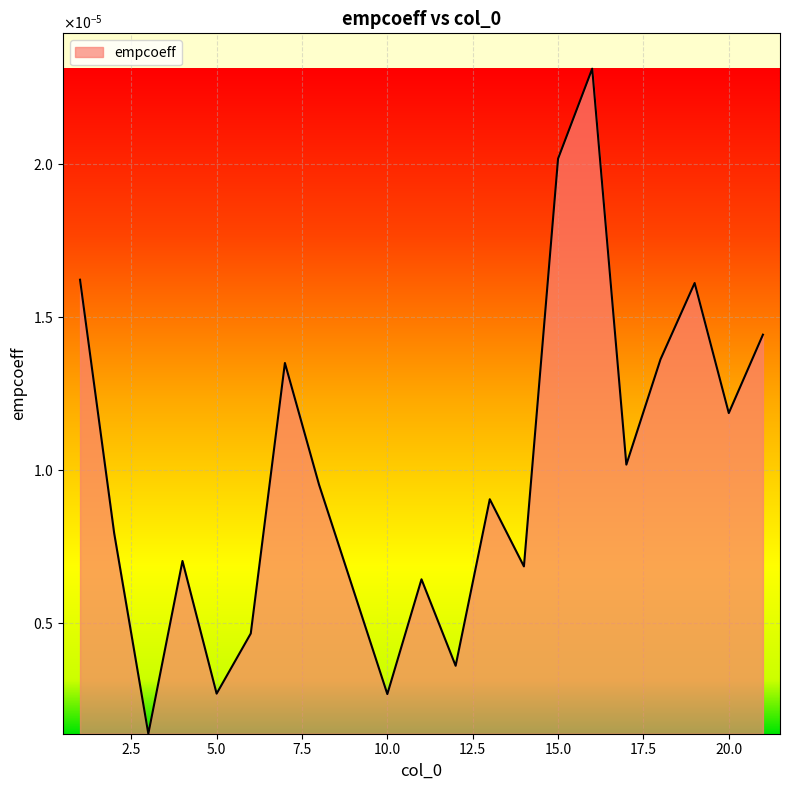

Is this an area chart (filled region under the line)?

Yes